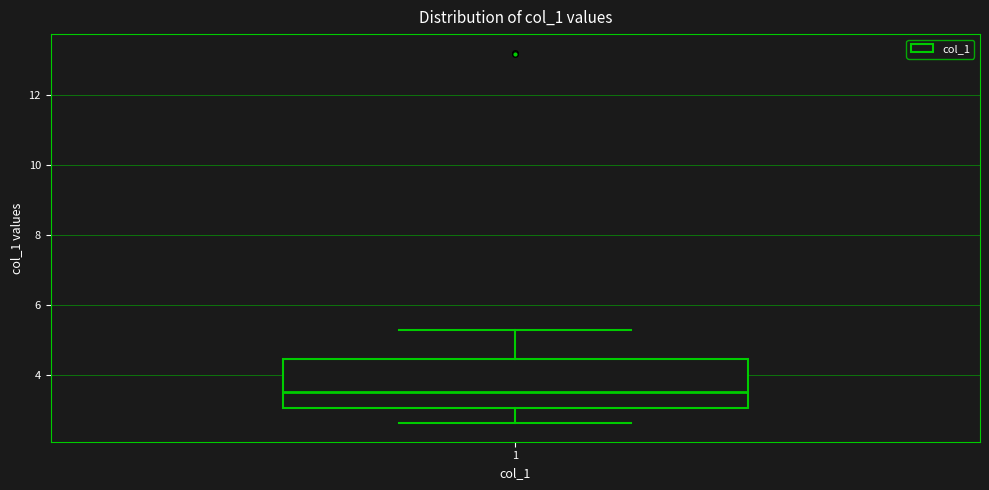

Where is the upper edge of the box at x = 1 on the y-axis? The values are not printed on the chart, so give them approximately, as read against the axis.

4.4